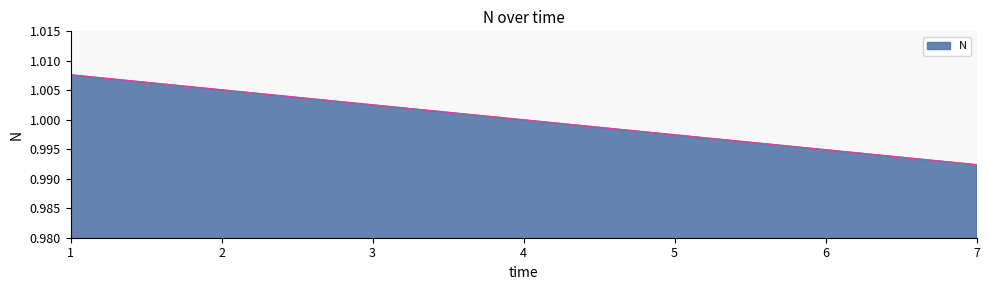

Where is the data nearest to the value 1?

4